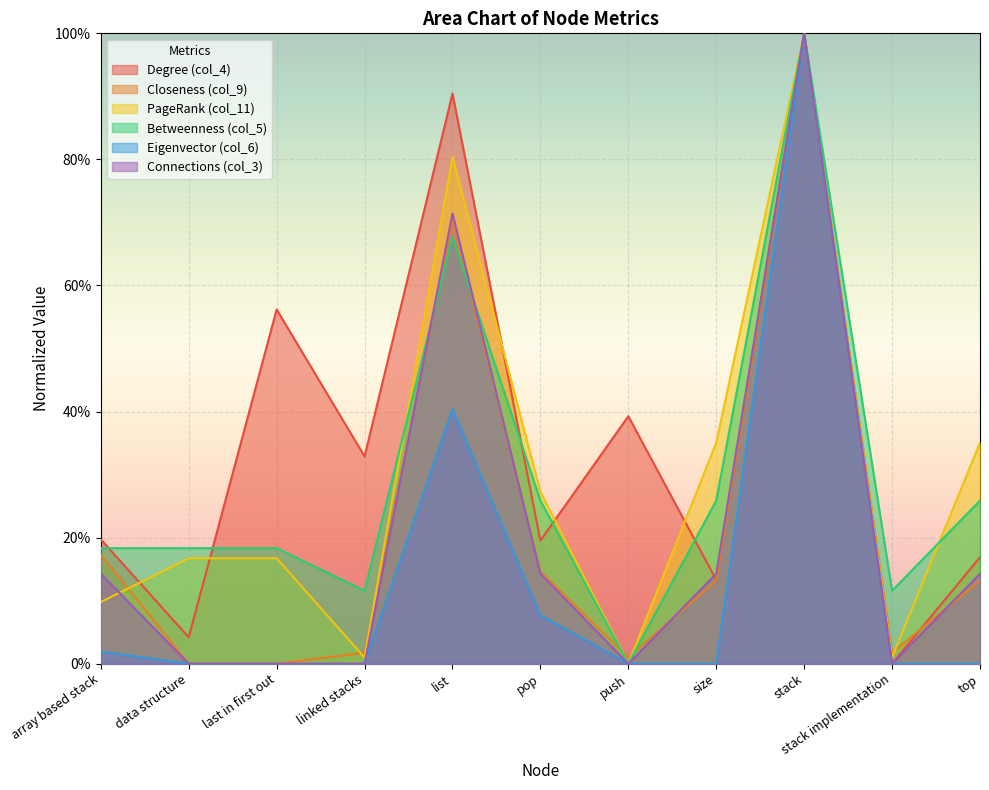

Rank the categories by col_6 value from highest to lowest.

stack, list, pop, array based stack, data structure, last in first out, linked stacks, push, size, stack implementation, top